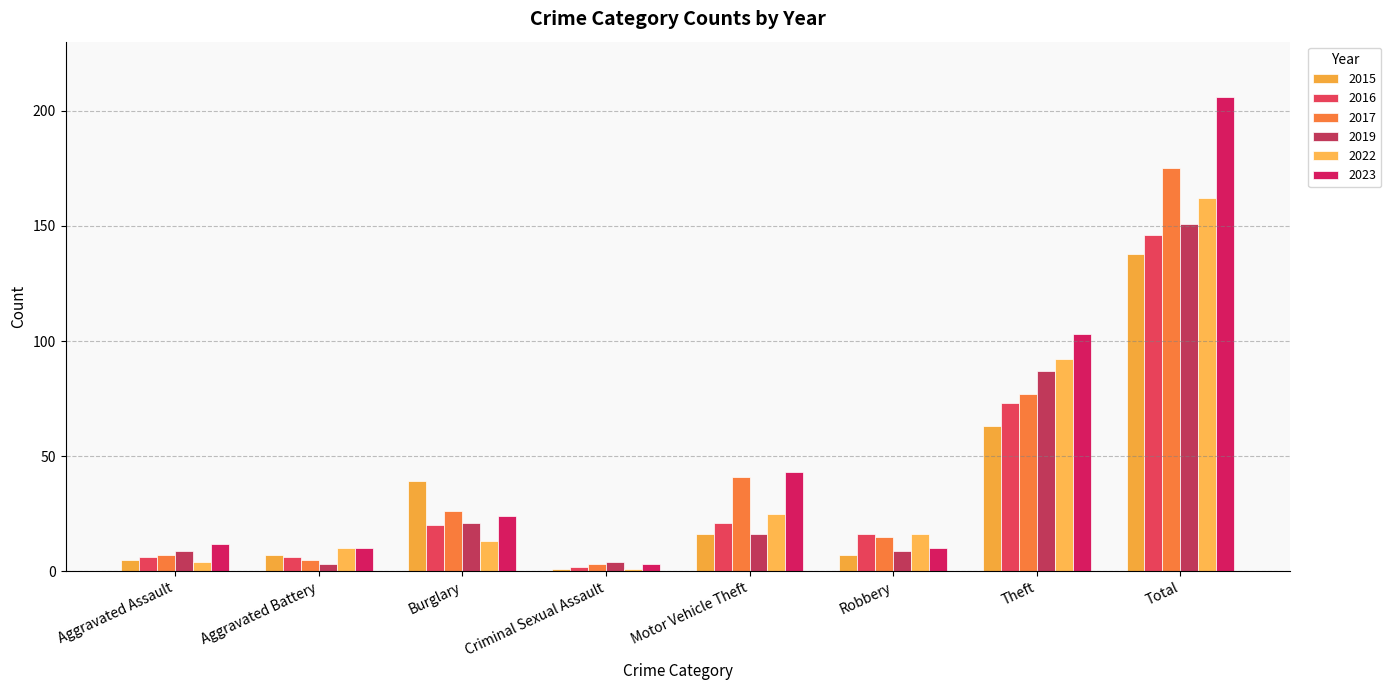

Which has a higher value, Aggravated Battery or Total?

Total